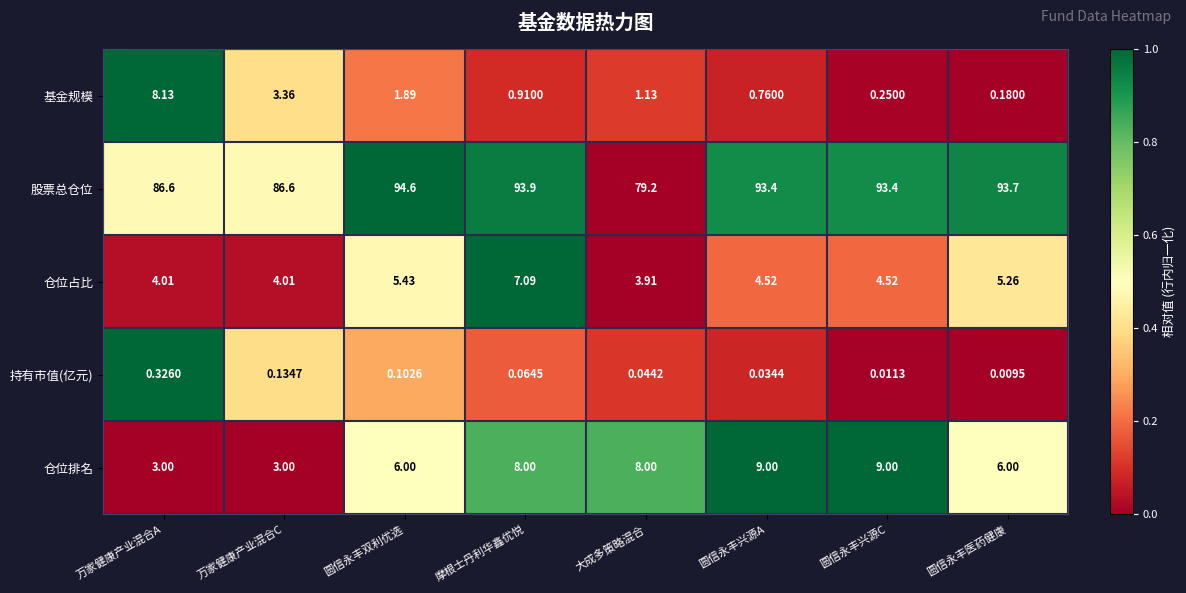

At which category is the sum across all series the highest?

摩根士丹利华鑫优悦